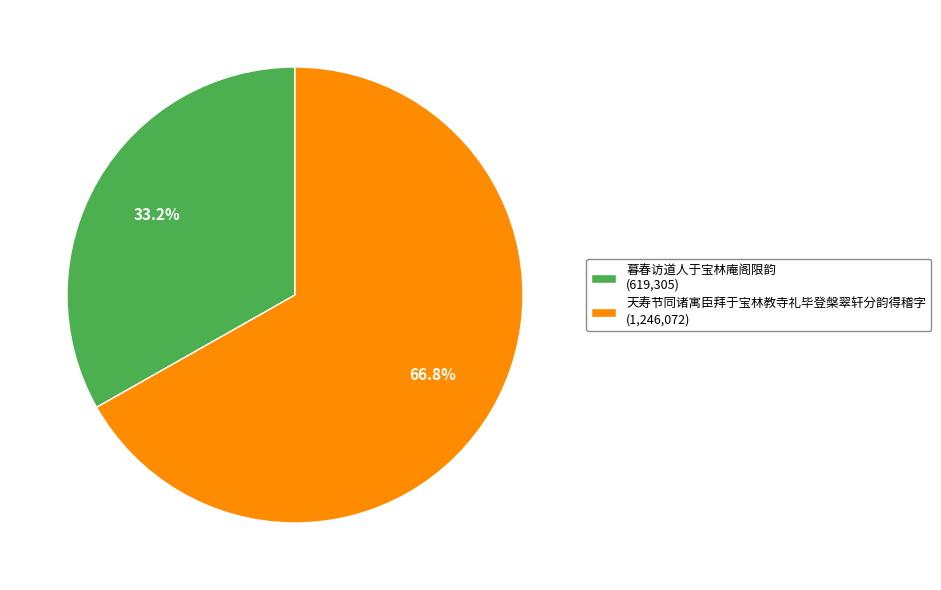

How much of the chart is everything except 天寿节同诸寓臣拜于宝林教寺礼毕登槃翠轩分韵得稽字?

33.2%